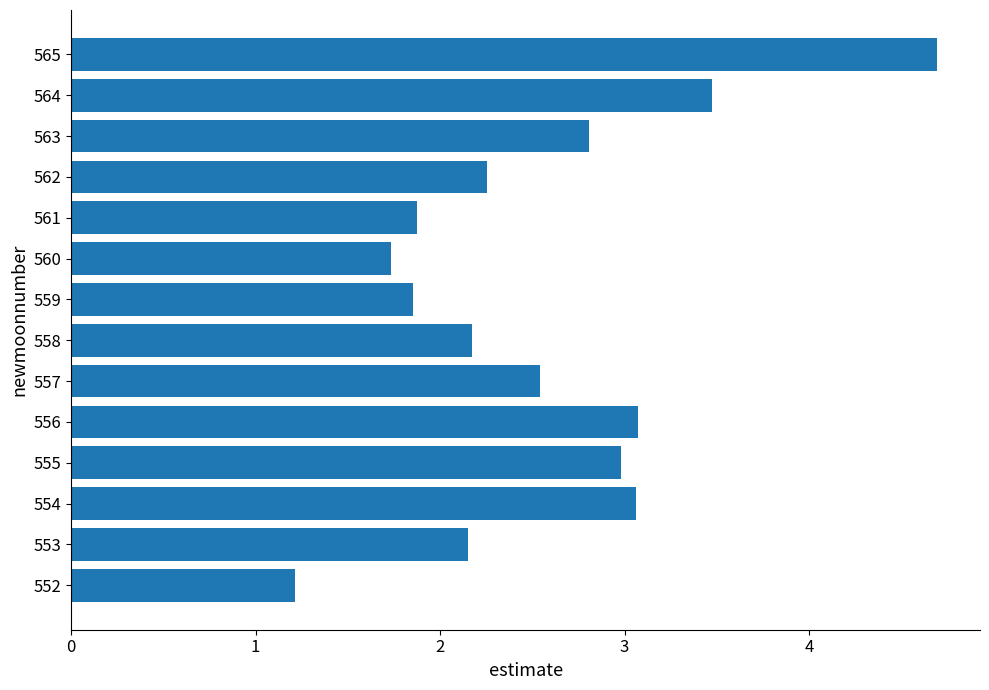

What is the sum of all values?

35.9